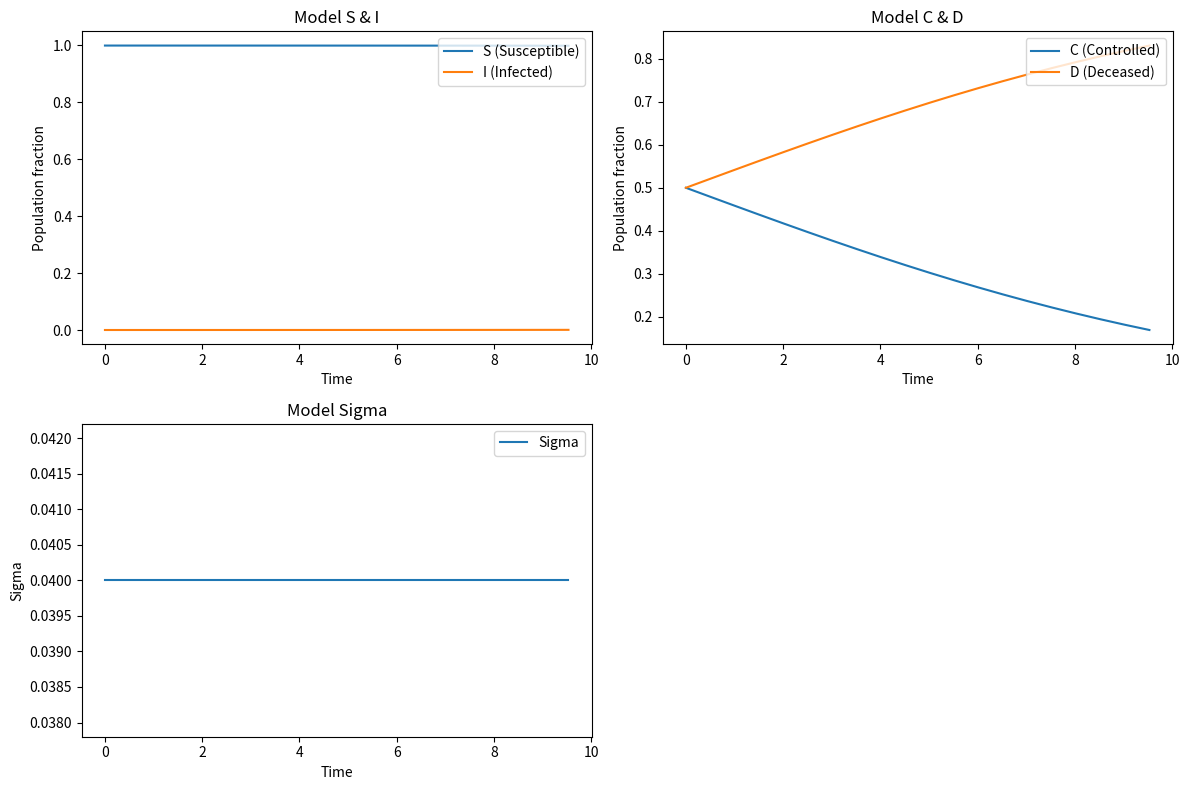

Does the chart display data point markers on the line(s)?

No